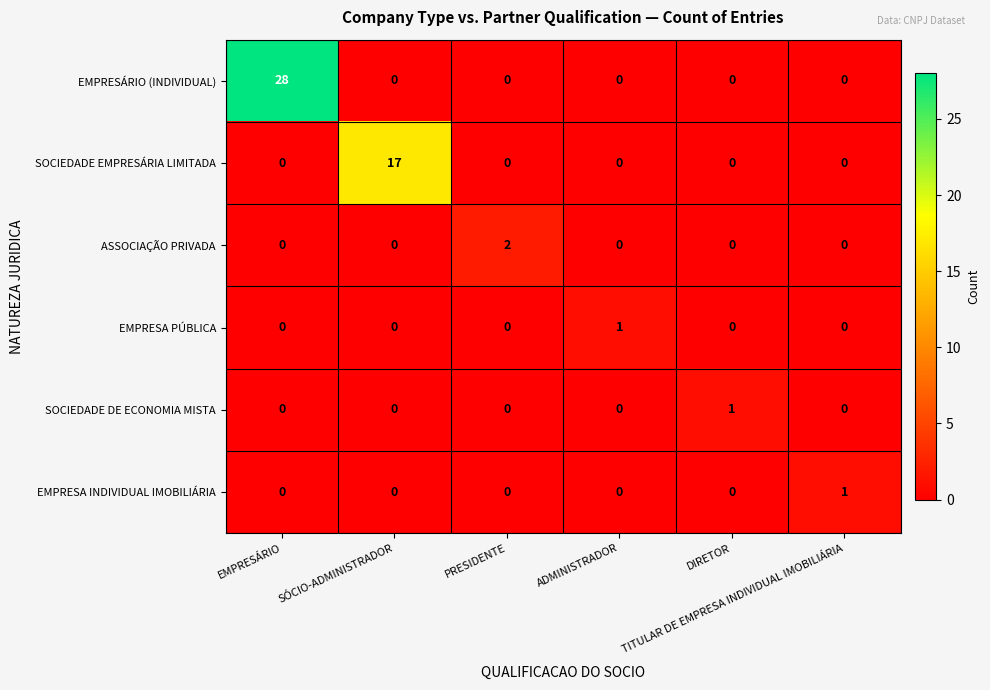

What is the greatest value displayed?

28